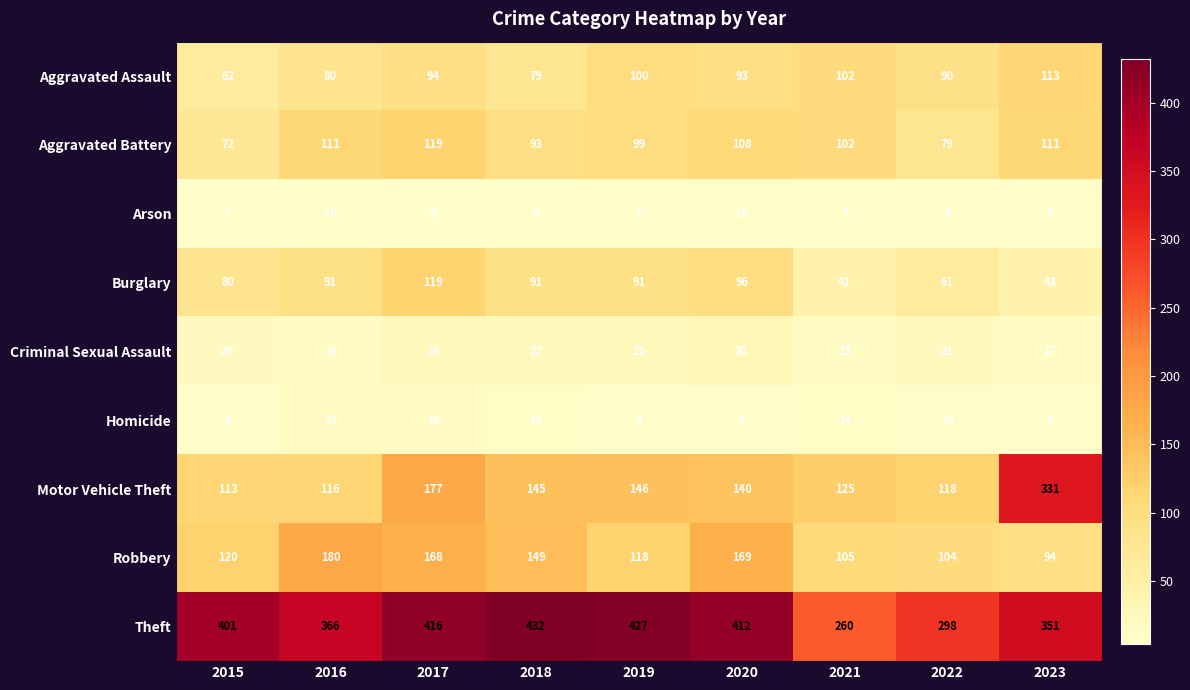

How many series are shown in this chart?

9